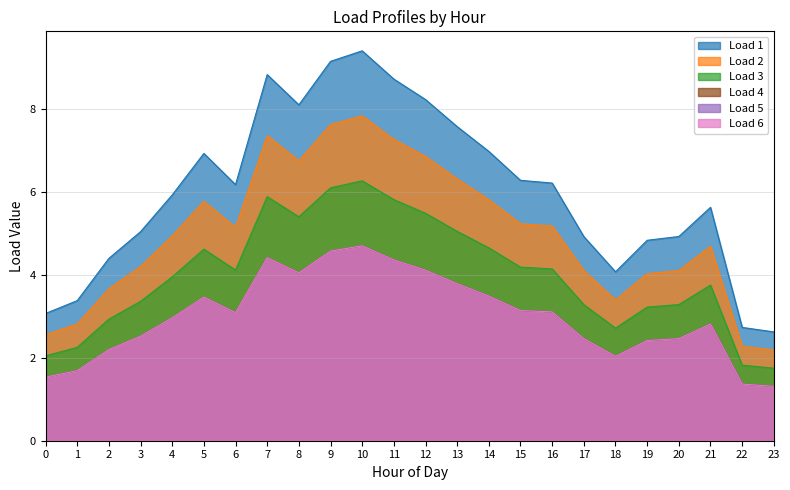

At 7, list the series in order from smallest to largest.

Load 4, Load 5, Load 6, Load 3, Load 2, Load 1